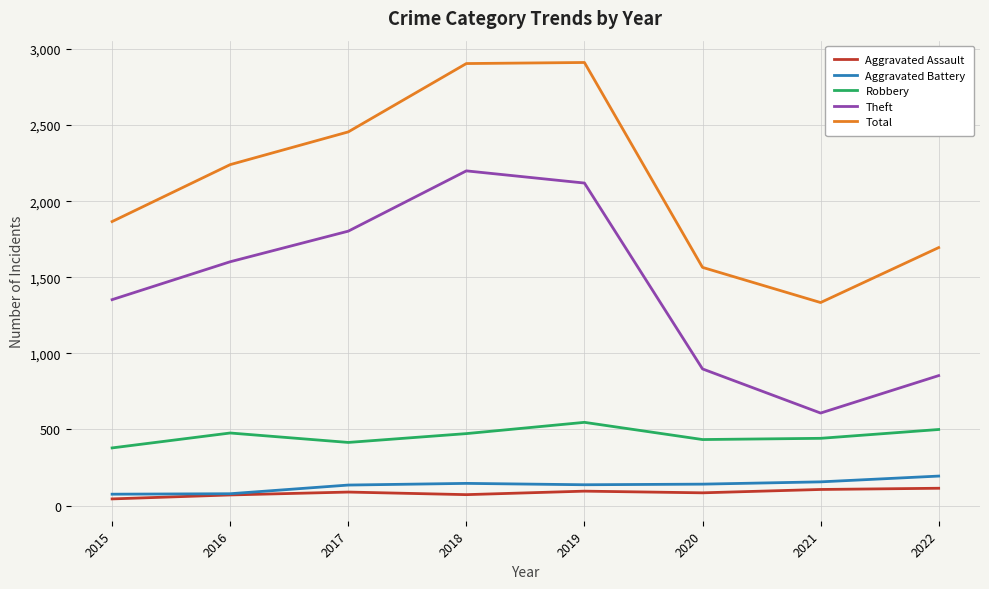

The Total series shows 2455 at 2017. True or false?

True